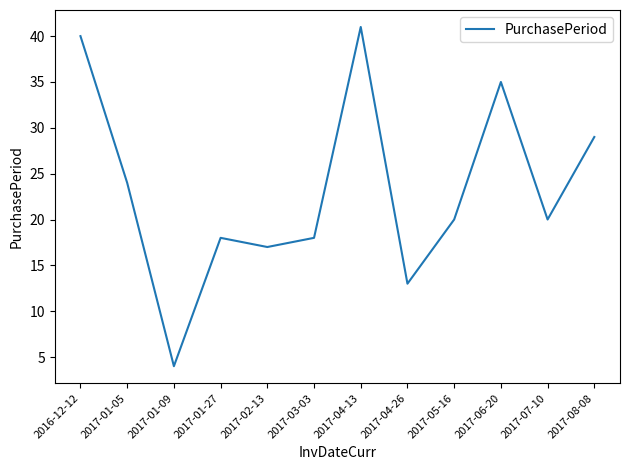

What is the greatest value displayed?

41